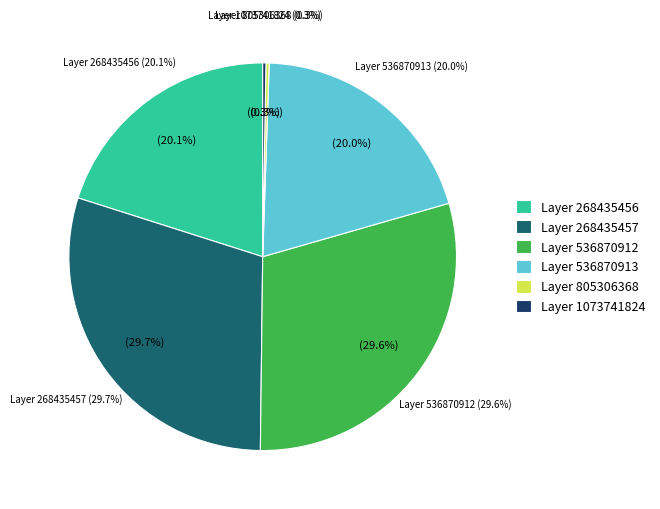

What is the largest slice in the pie chart?

268435457